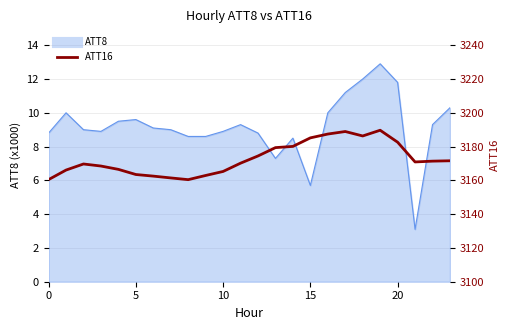

Reading left to right, what are all the values shown in this chart?

3160.5	3166.1	3169.7	3168.5	3166.5	3163.5	3162.5	3161.4	3160.4	3162.9	3165.3	3170.2	3174.4	3179.4	3180.1	3185.2	3187.4	3188.9	3186.3	3189.7	3182.6	3170.9	3171.4	3171.6